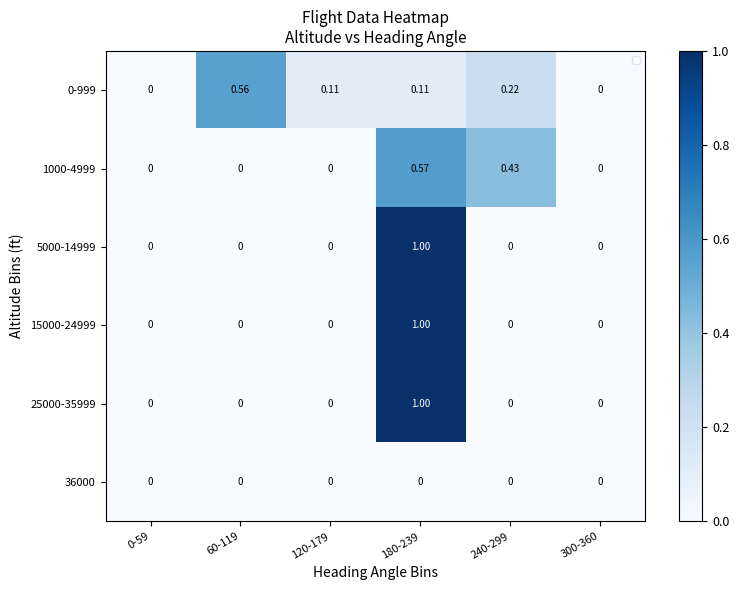

The value of 1000-4999 at 300-360 is 0.0. True or false?

True